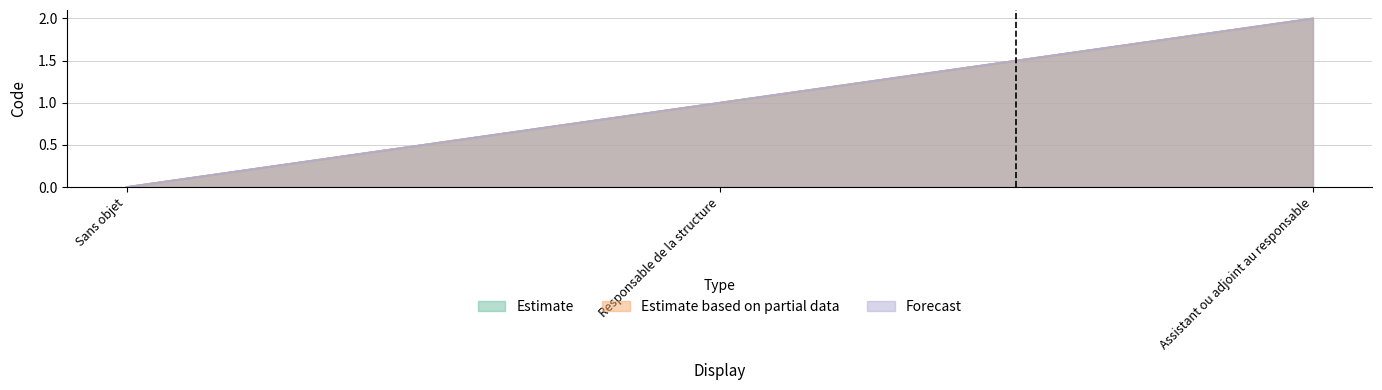

Rank the categories by Estimate value from lowest to highest.

Sans objet, Responsable de la structure, Assistant ou adjoint au responsable